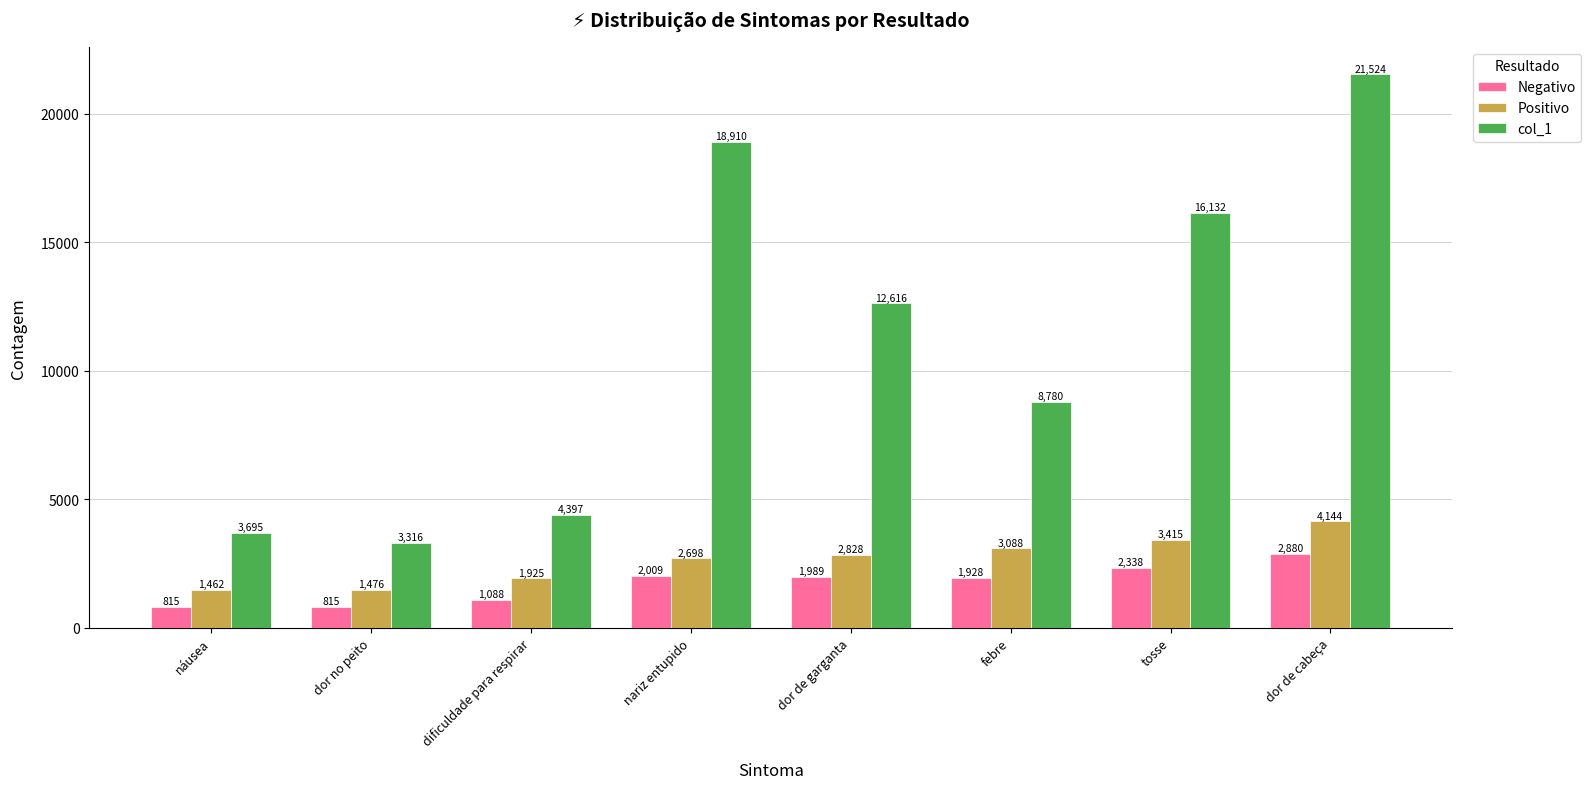

Which series has the largest range (max minus min)?

col_1